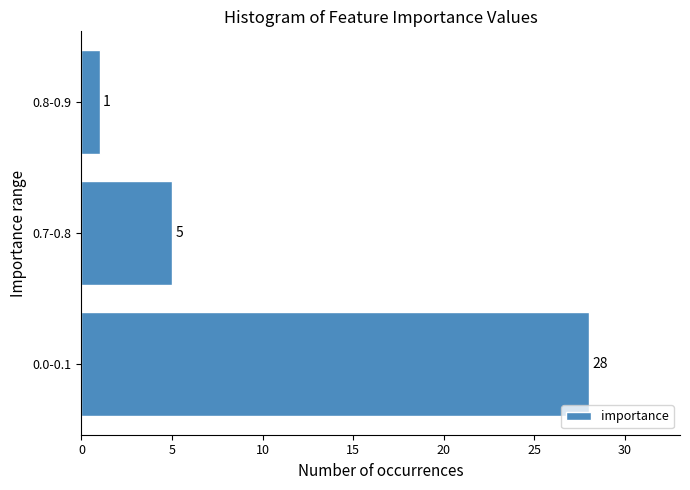

Reading bottom to top, list all the values displayed in this chart.

28	5	1